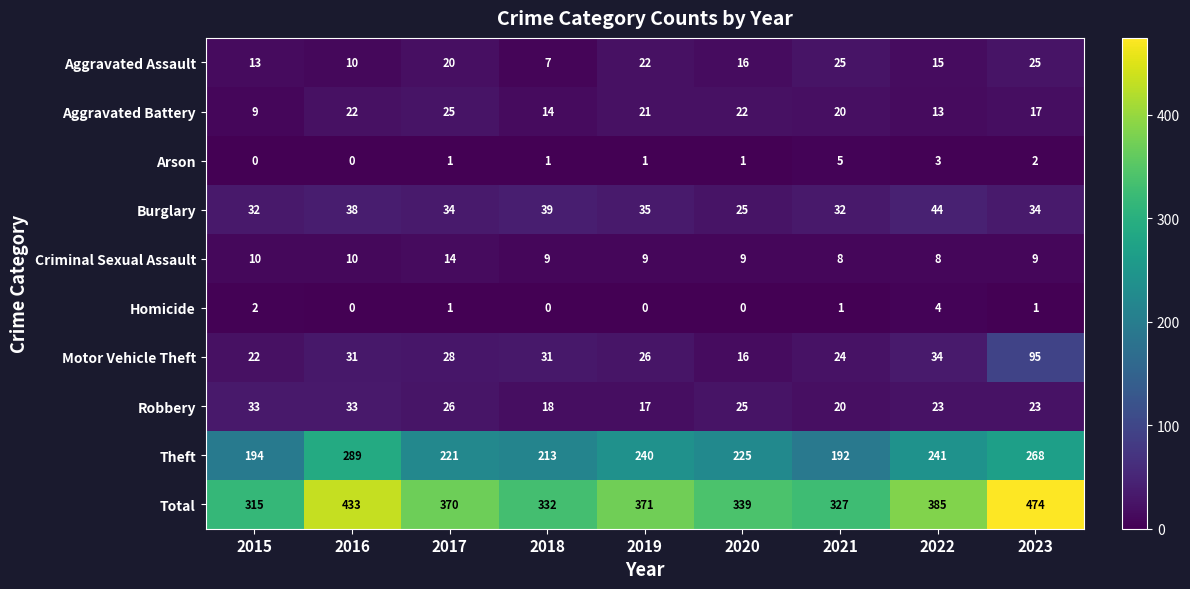

Rank the categories by Theft value from lowest to highest.

2021, 2015, 2018, 2017, 2020, 2019, 2022, 2023, 2016